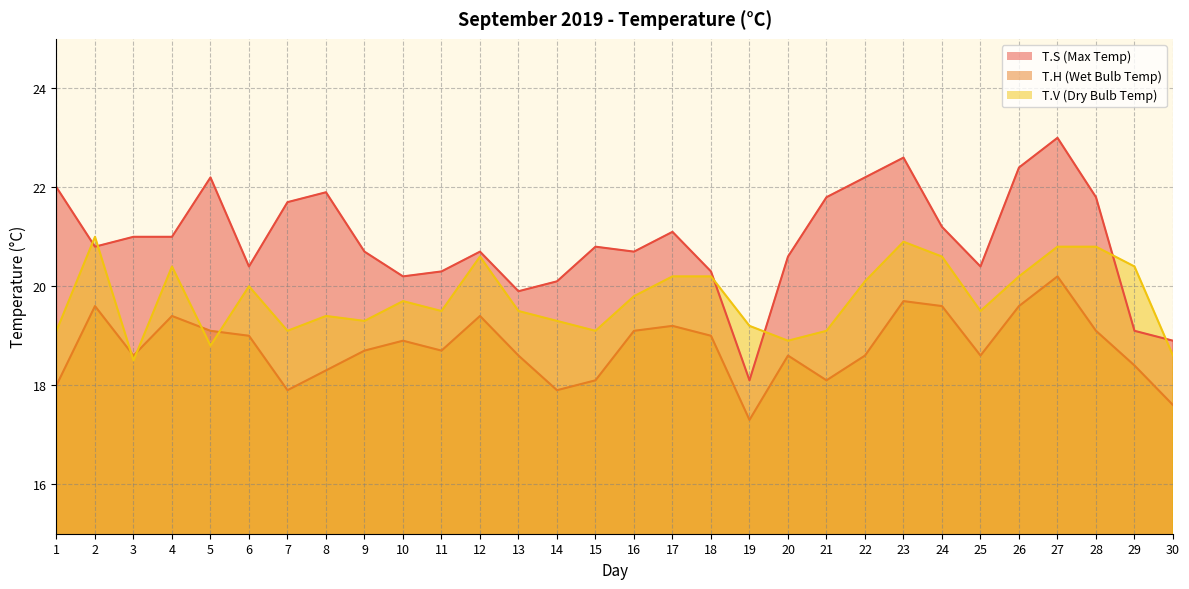

What is the average value of the T.H series?

18.8